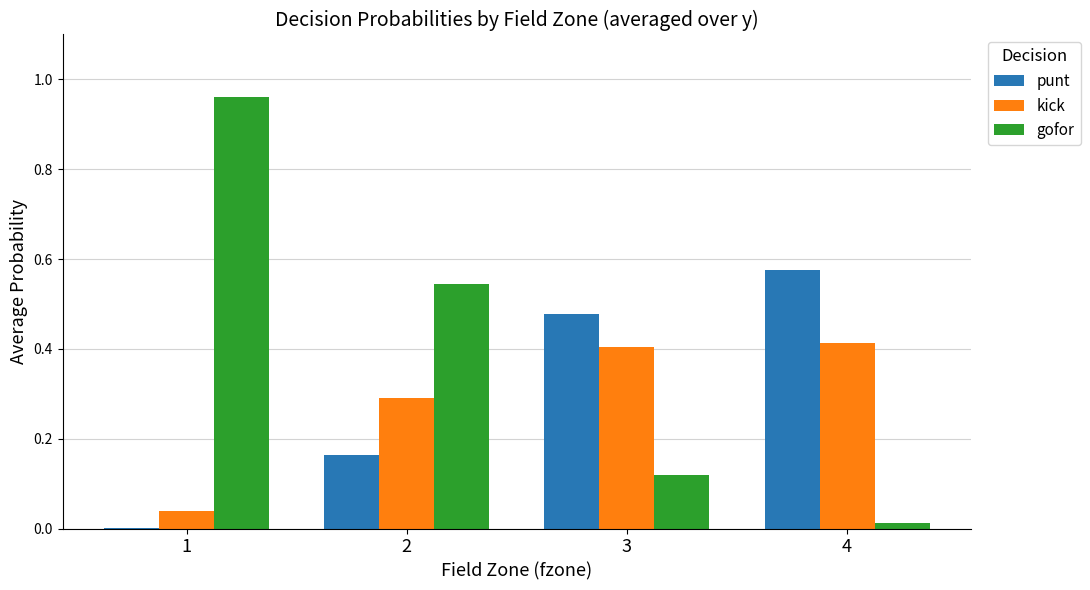

What is the sum of all punt values?

1.2